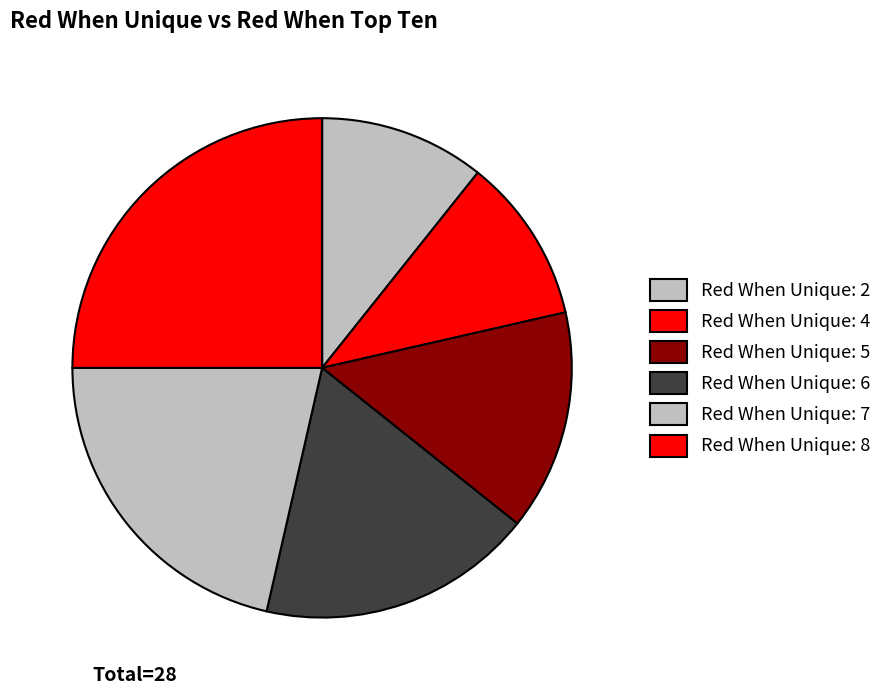

How many slices are in this pie chart?

6